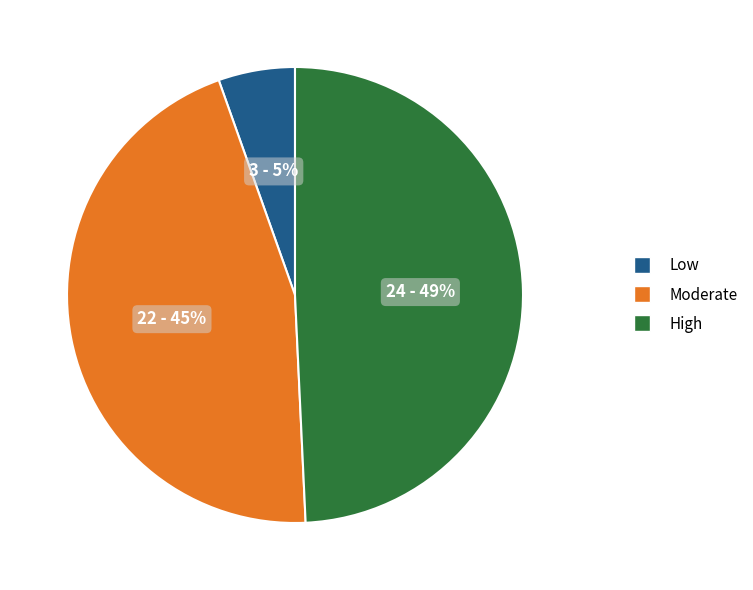

To the nearest percent, what is the average slice percentage?

33%